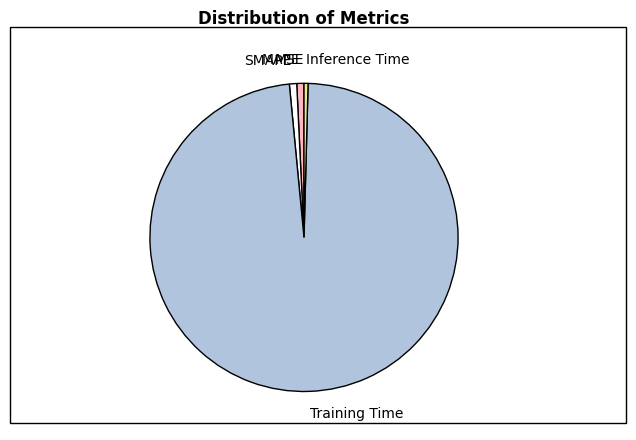

Which slice is the largest?

Training Time